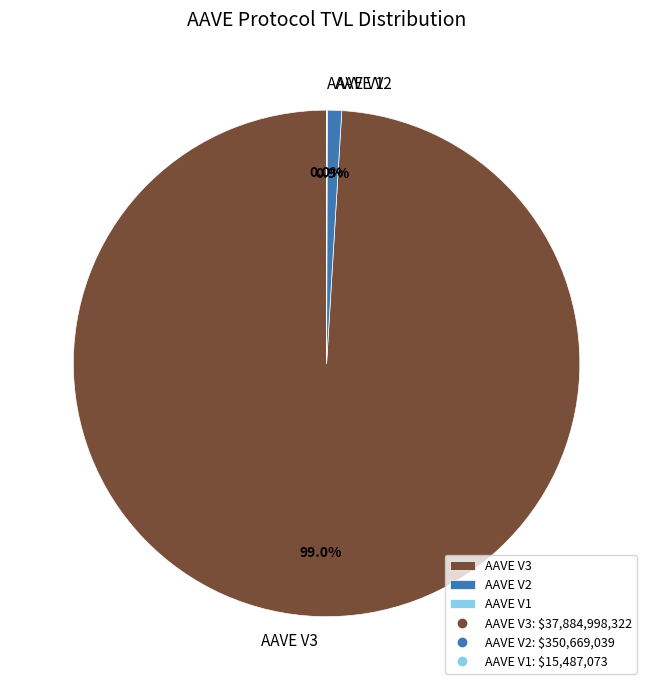

Which slice is the largest?

AAVE V3